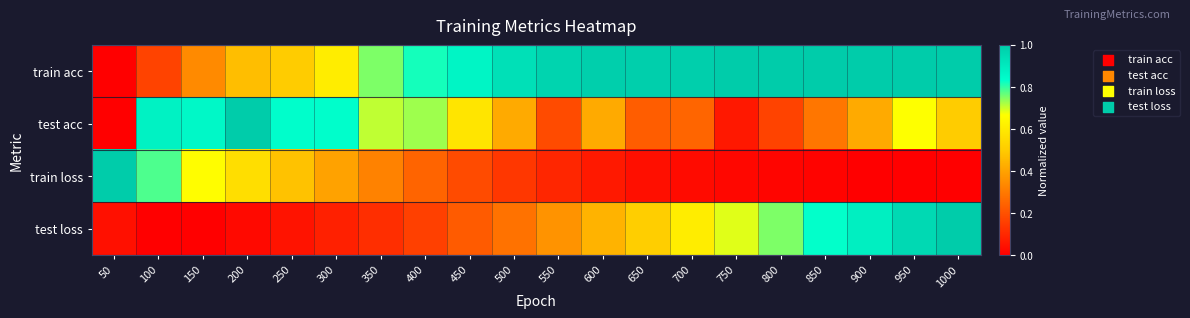

Reading left to right, transcribe all the data shown in this chart.

train acc: 50=0.0	100=0.2	150=0.3	200=0.5	250=0.5	300=0.6	350=0.8	400=0.8	450=0.9	500=0.9	550=1.0	600=1.0	650=1.0	700=1.0	750=1.0	800=1.0	850=1.0	900=1.0	950=1.0	1000=1.0
test acc: 50=0.0	100=0.9	150=0.9	200=1.0	250=0.8	300=0.8	350=0.7	400=0.7	450=0.6	500=0.4	550=0.2	600=0.4	650=0.2	700=0.2	750=0.1	800=0.2	850=0.3	900=0.4	950=0.7	1000=0.5
train loss: 50=1.0	100=0.8	150=0.7	200=0.6	250=0.5	300=0.4	350=0.3	400=0.2	450=0.2	500=0.1	550=0.1	600=0.1	650=0.0	700=0.0	750=0.0	800=0.0	850=0.0	900=0.0	950=0.0	1000=0.0
test loss: 50=0.0	100=0.0	150=0.0	200=0.0	250=0.1	300=0.1	350=0.1	400=0.2	450=0.2	500=0.3	550=0.4	600=0.4	650=0.5	700=0.6	750=0.7	800=0.8	850=0.8	900=0.9	950=1.0	1000=1.0